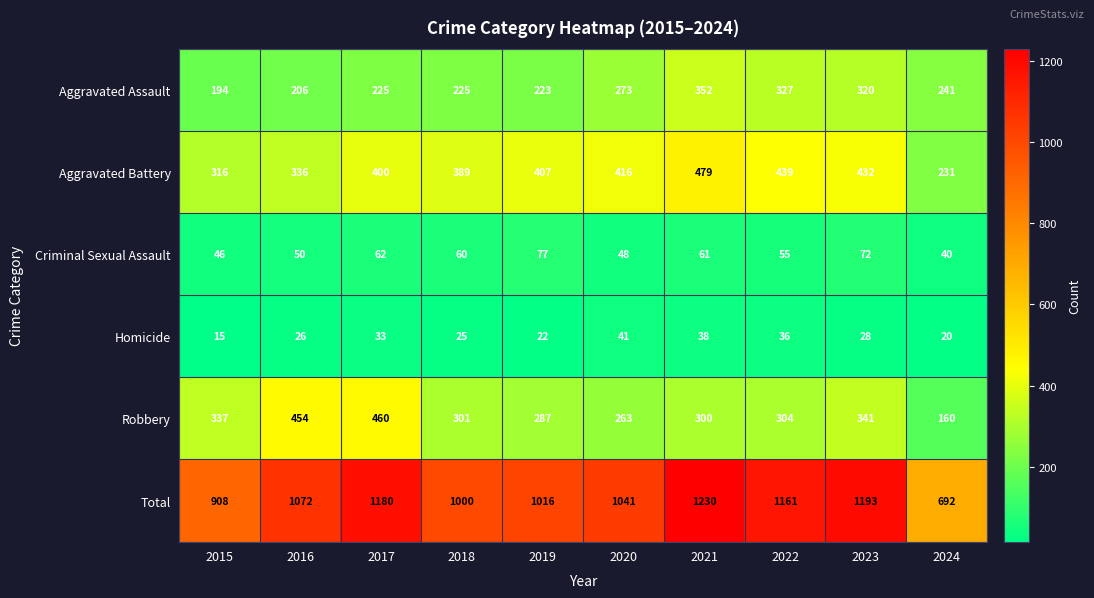

What value does the Total series have at 2015, to the nearest 100?

900